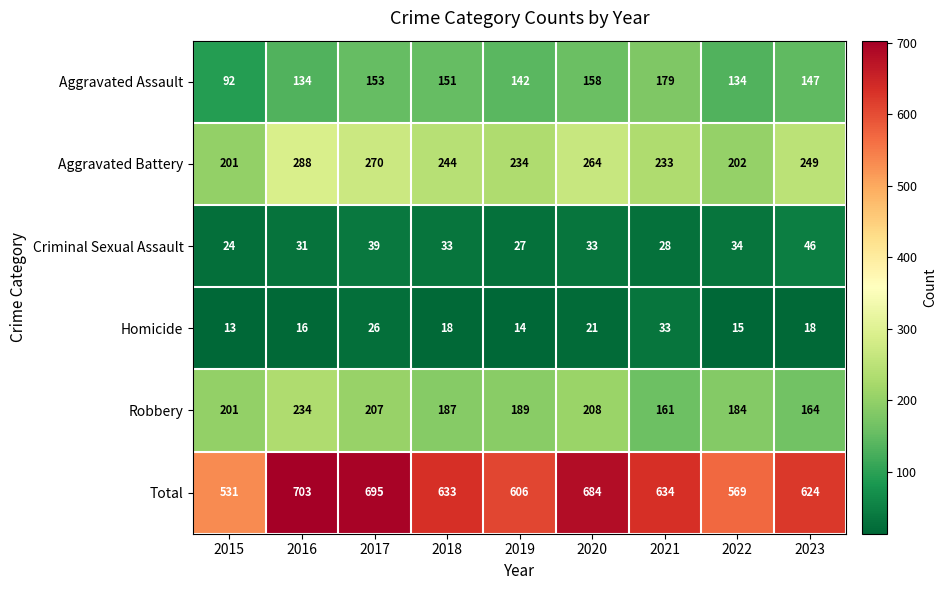

What is the spread (max minus min) of values at 2016?

687